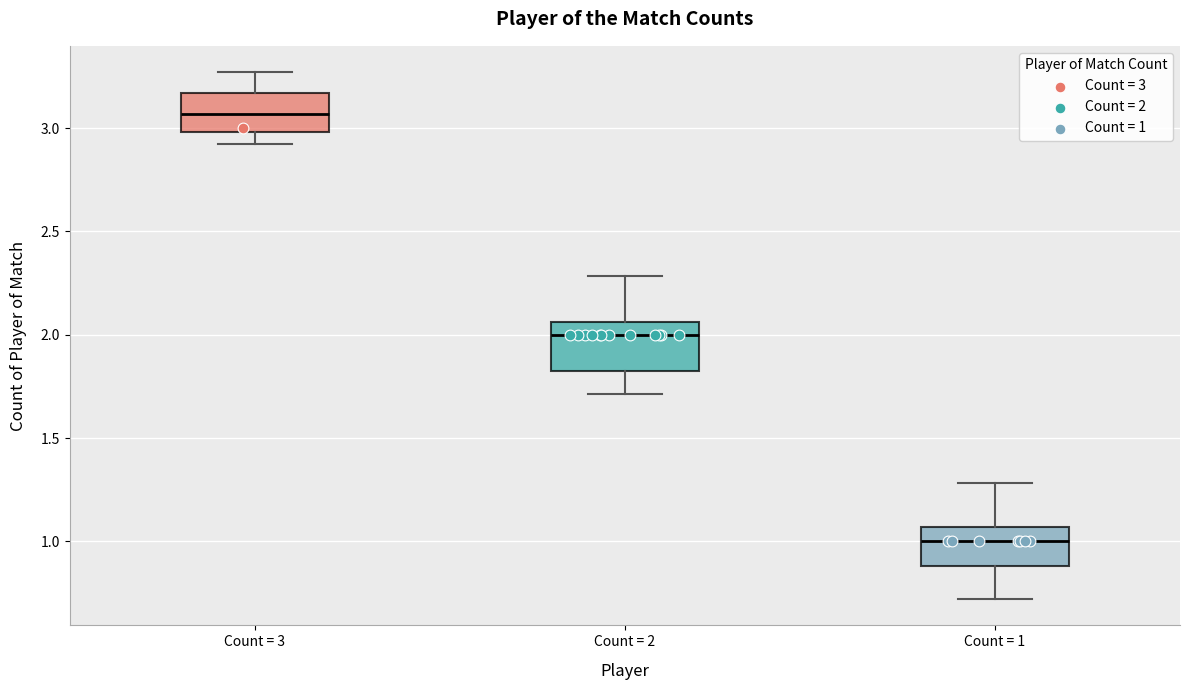

Reading left to right, transcribe this box plot: for each box, give where its median line is, the range the box spans, and where its two whiskers end, as read against the y-axis. The values are not printed on the chart, so give them approximately, as read against the axis.

Count = 3: median 3.05, box 3.00 to 3.15, whiskers 2.90 to 3.25
Count = 2: median 2.00, box 1.85 to 2.05, whiskers 1.70 to 2.30
Count = 1: median 1.00, box 0.90 to 1.05, whiskers 0.70 to 1.30